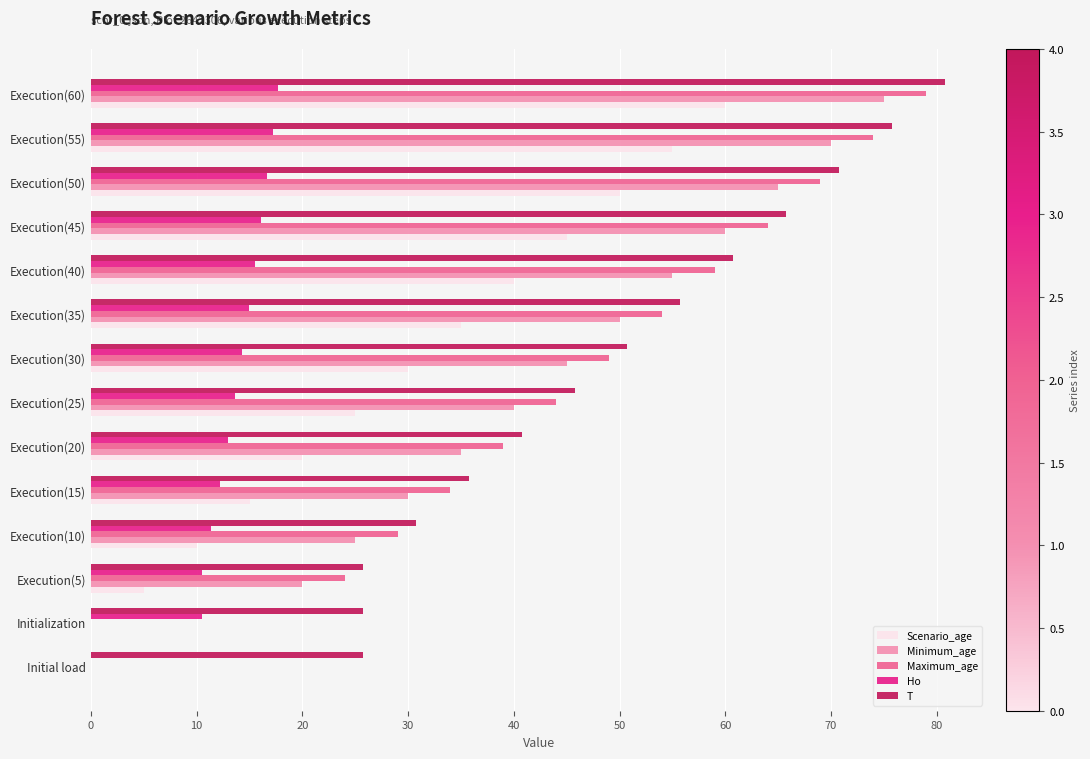

Is it true that T equals 45.8 at Execution(25)?

True